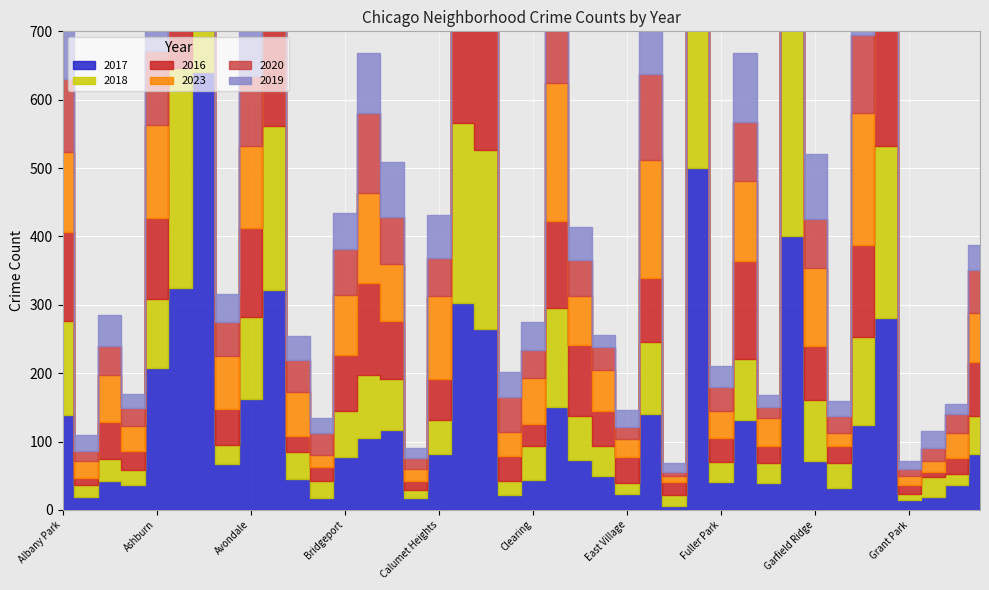

What is the label of the 4th point from the left?

Armour Square